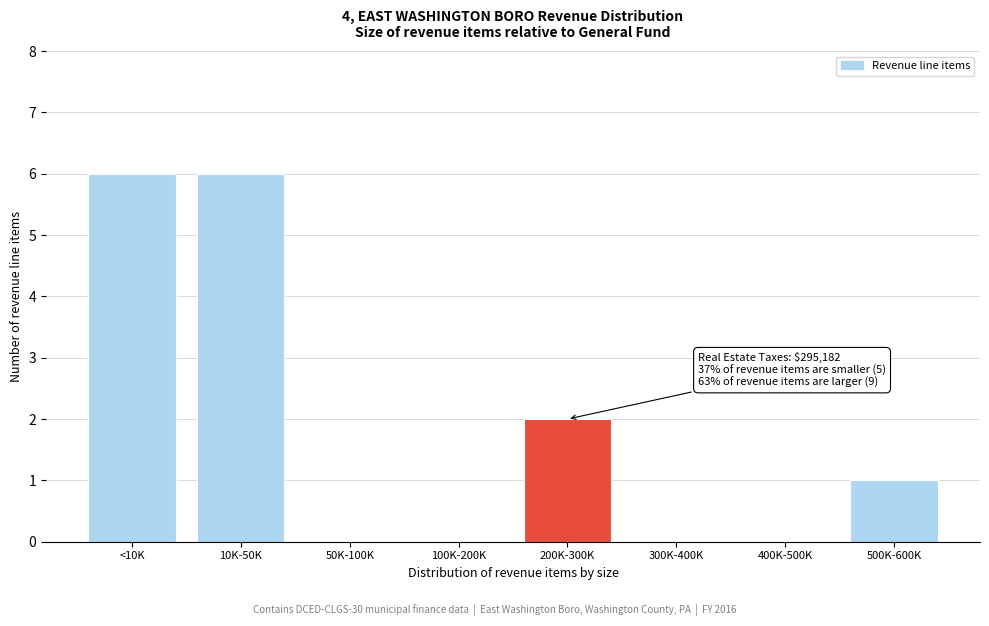

Reading left to right, list all the values displayed in this chart.

<10K=6	10K-50K=6	50K-100K=0	100K-200K=0	200K-300K=2	300K-400K=0	400K-500K=0	500K-600K=1